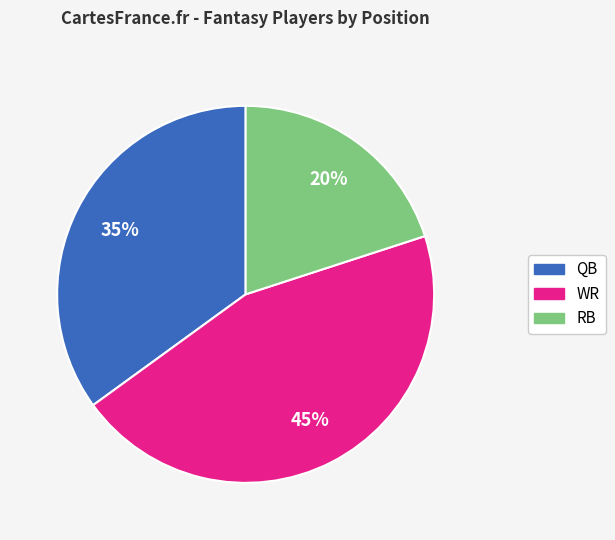

Which slice is the largest?

WR